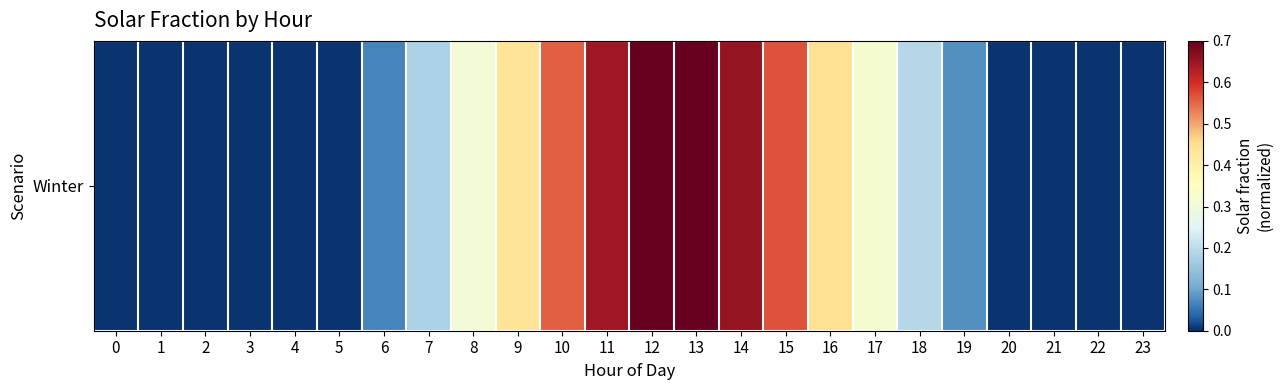

What is the sum of all values?

5.9